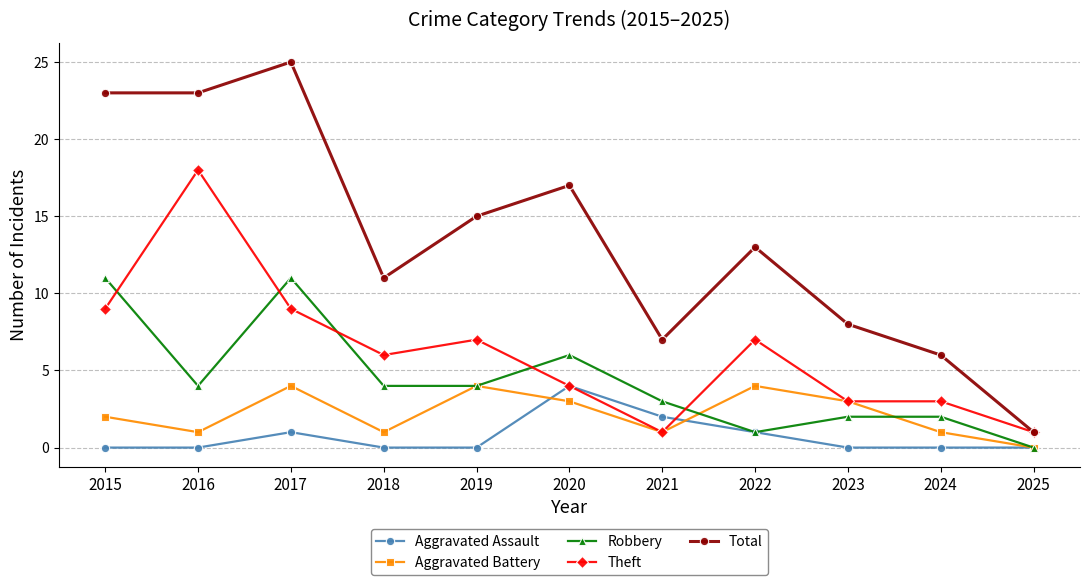

Reading left to right, what are all the values shown in this chart?

Aggravated Assault: 2015=0	2016=0	2017=1	2018=0	2019=0	2020=4	2021=2	2022=1	2023=0	2024=0	2025=0
Aggravated Battery: 2015=2	2016=1	2017=4	2018=1	2019=4	2020=3	2021=1	2022=4	2023=3	2024=1	2025=0
Robbery: 2015=11	2016=4	2017=11	2018=4	2019=4	2020=6	2021=3	2022=1	2023=2	2024=2	2025=0
Theft: 2015=9	2016=18	2017=9	2018=6	2019=7	2020=4	2021=1	2022=7	2023=3	2024=3	2025=1
Total: 2015=23	2016=23	2017=25	2018=11	2019=15	2020=17	2021=7	2022=13	2023=8	2024=6	2025=1